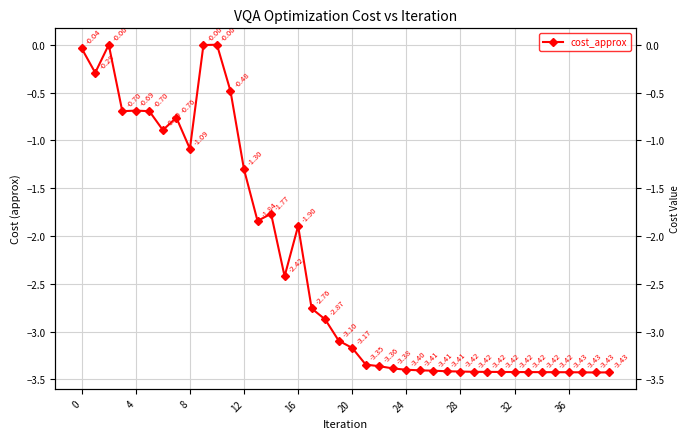

How many distinct data groups are displayed?

1